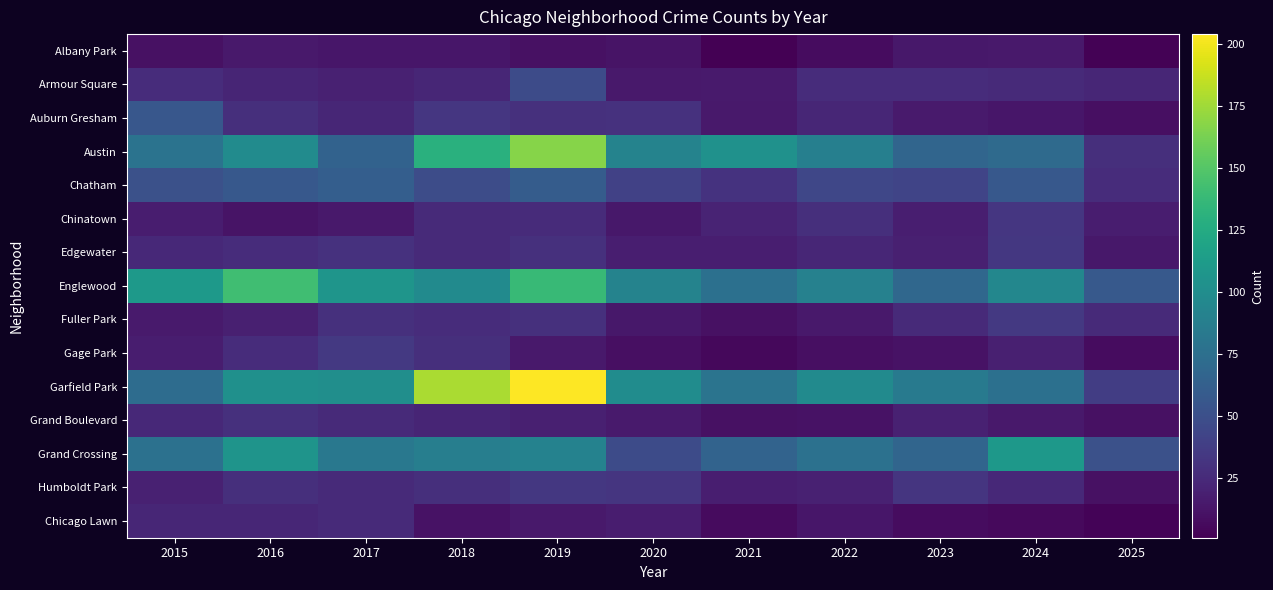

Reading right to left, extract all data points from this chart.

Albany Park: 2025=2	2024=15	2023=14	2022=8	2021=1	2020=12	2019=10	2018=13	2017=13	2016=15	2015=10
Armour Square: 2025=23	2024=25	2023=27	2022=27	2021=16	2020=15	2019=47	2018=23	2017=20	2016=22	2015=27
Auburn Gresham: 2025=9	2024=13	2023=16	2022=23	2021=15	2020=30	2019=29	2018=33	2017=23	2016=28	2015=56
Austin: 2025=28	2024=71	2023=67	2022=89	2021=104	2020=92	2019=167	2018=130	2017=65	2016=99	2015=78
Chatham: 2025=27	2024=57	2023=43	2022=44	2021=31	2020=40	2019=60	2018=48	2017=62	2016=57	2015=51
Chinatown: 2025=17	2024=33	2023=18	2022=28	2021=21	2020=14	2019=26	2018=25	2017=15	2016=12	2015=17
Edgewater: 2025=14	2024=34	2023=19	2022=23	2021=18	2020=18	2019=29	2018=25	2017=30	2016=27	2015=24
Englewood: 2025=58	2024=95	2023=69	2022=90	2021=76	2020=92	2019=138	2018=98	2017=107	2016=142	2015=111
Fuller Park: 2025=25	2024=35	2023=25	2022=15	2021=10	2020=14	2019=29	2018=27	2017=29	2016=19	2015=16
Gage Park: 2025=8	2024=19	2023=11	2022=9	2021=5	2020=9	2019=15	2018=28	2017=35	2016=27	2015=17
Garfield Park: 2025=38	2024=76	2023=85	2022=98	2021=79	2020=100	2019=204	2018=178	2017=101	2016=103	2015=73
Grand Boulevard: 2025=10	2024=15	2023=20	2022=11	2021=10	2020=16	2019=19	2018=22	2017=25	2016=29	2015=24
Grand Crossing: 2025=51	2024=109	2023=67	2022=77	2021=66	2020=47	2019=91	2018=88	2017=82	2016=106	2015=77
Humboldt Park: 2025=10	2024=24	2023=32	2022=20	2021=18	2020=32	2019=34	2018=28	2017=25	2016=28	2015=20
Chicago Lawn: 2025=3	2024=6	2023=8	2022=13	2021=7	2020=17	2019=15	2018=11	2017=25	2016=23	2015=23